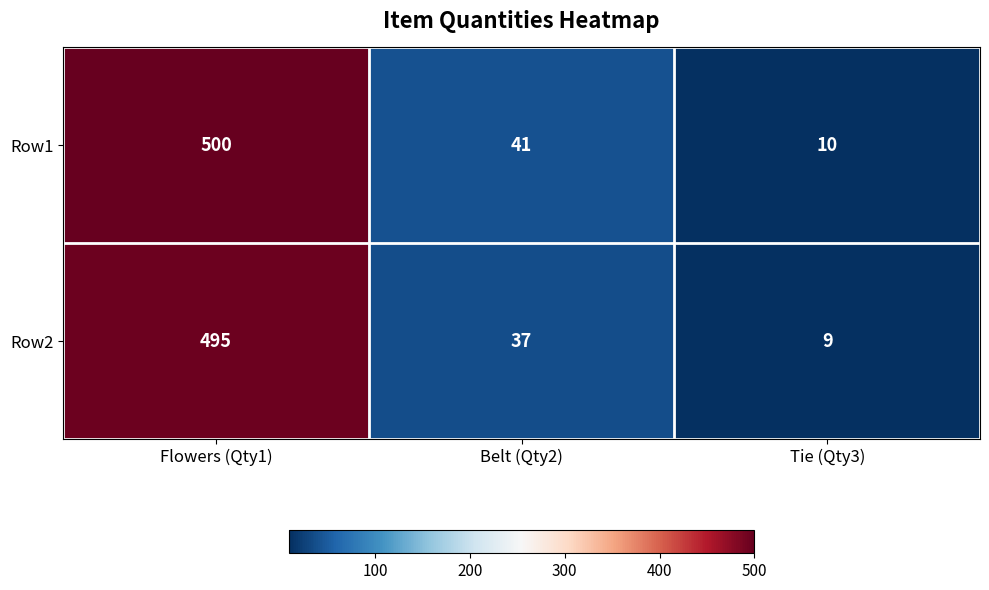

List the series in order of their peak value, lowest first.

Row2, Row1